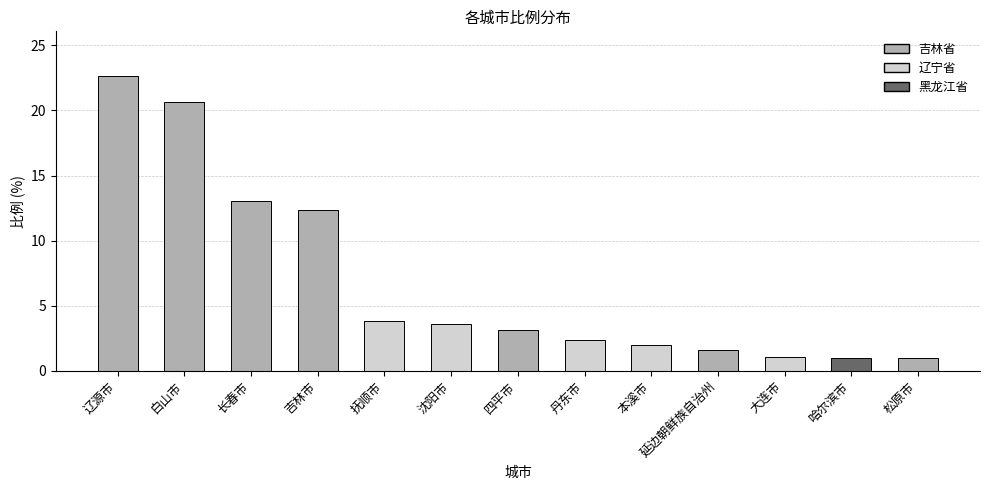

The value at 辽源市 is 7.8. True or false?

False